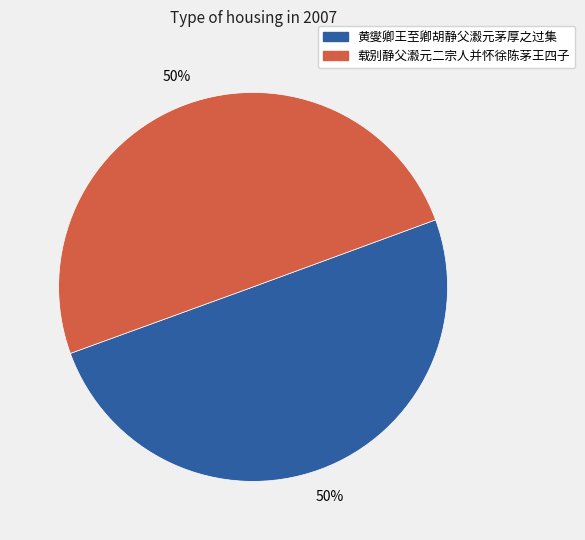

To the nearest percent, what is the combined percentage of 黄燮卿王至卿胡静父瀫元茅厚之过集 and 载别静父瀫元二宗人并怀徐陈茅王四子?

100%